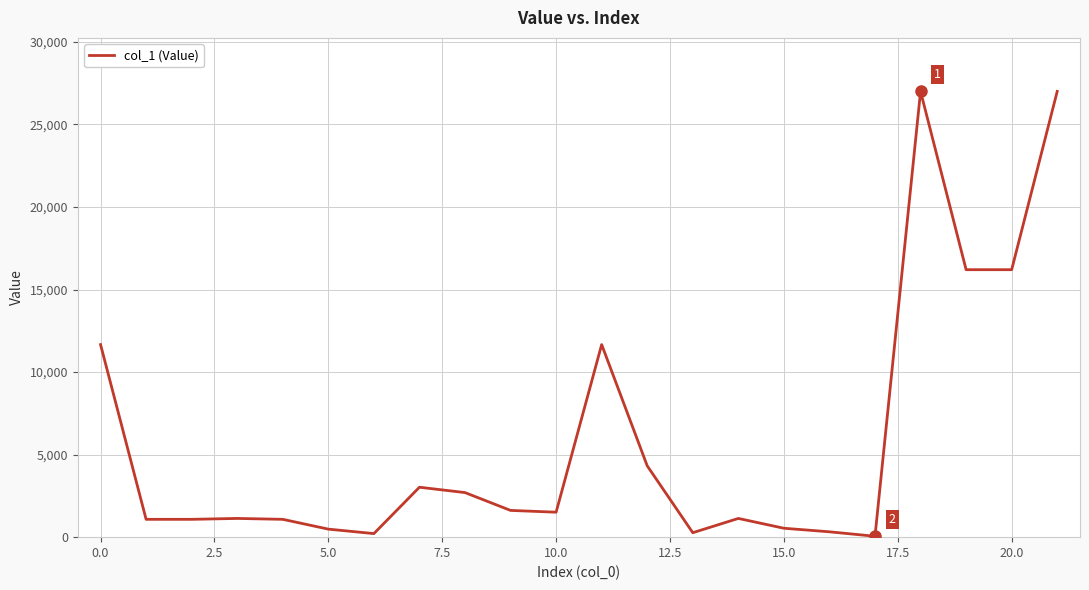

Does the chart have visible grid lines?

Yes